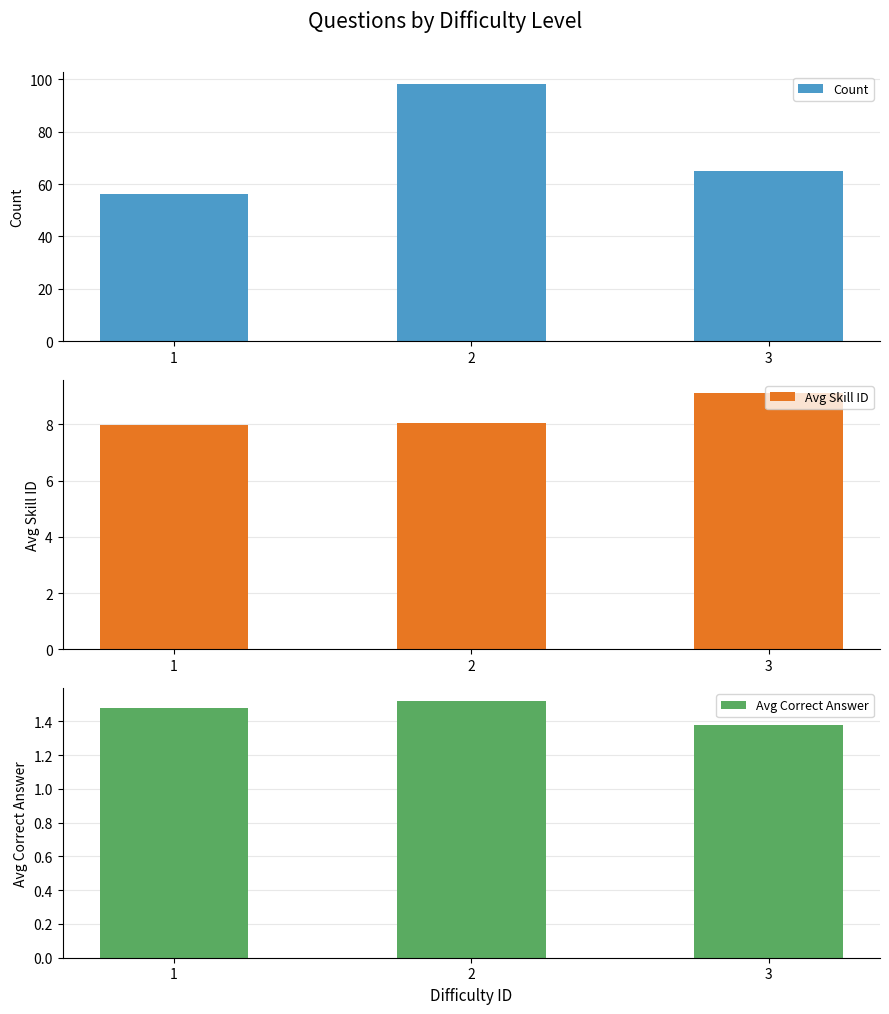

What is the difference between the maximum and minimum values in the Avg Correct Answer series?

0.1